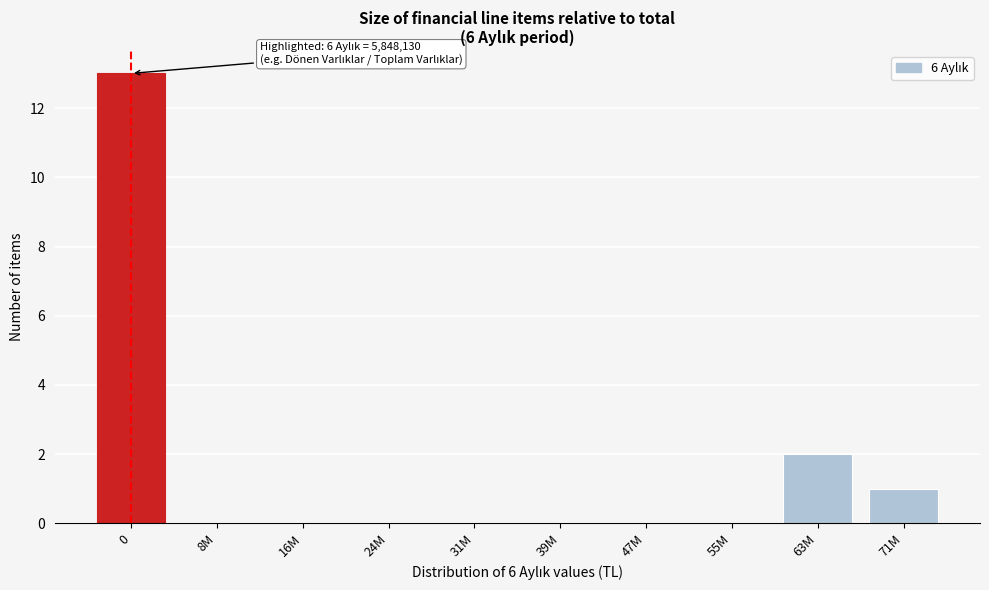

Reading left to right, list all the values displayed in this chart.

0=13	8M=0	16M=0	24M=0	31M=0	39M=0	47M=0	55M=0	63M=2	71M=1